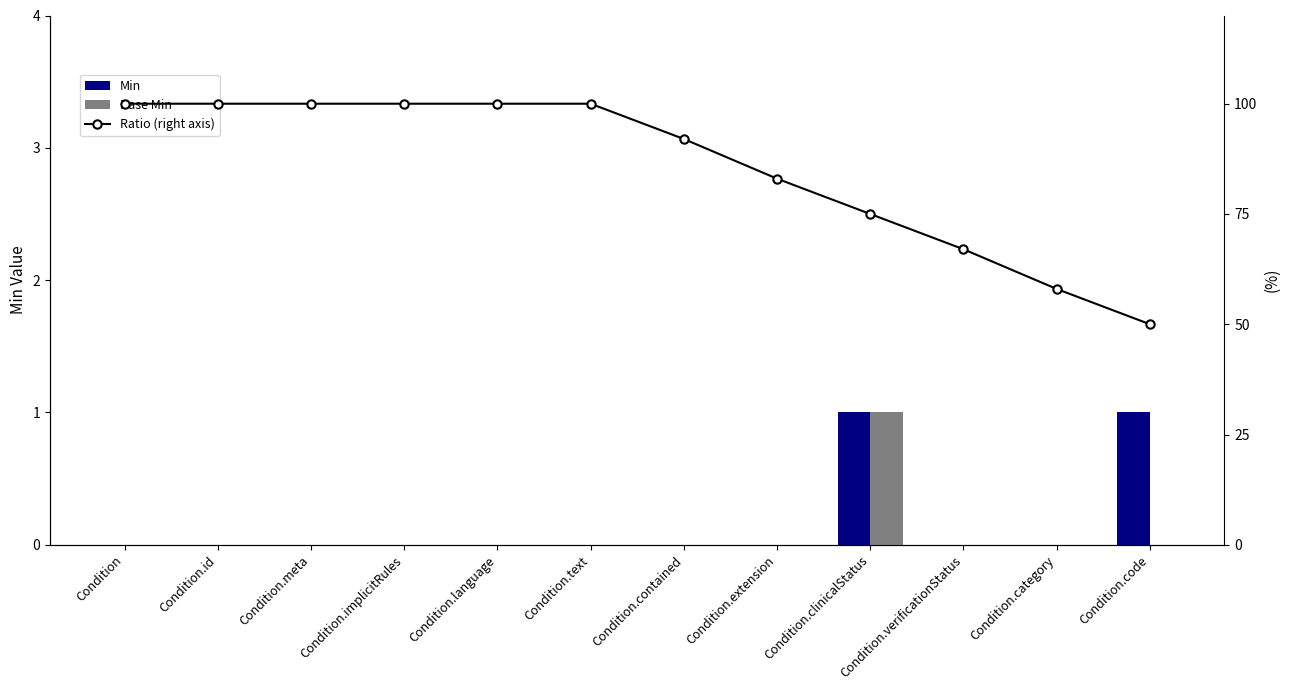

What is the label of the 9th bar from the right?

Condition.implicitRules